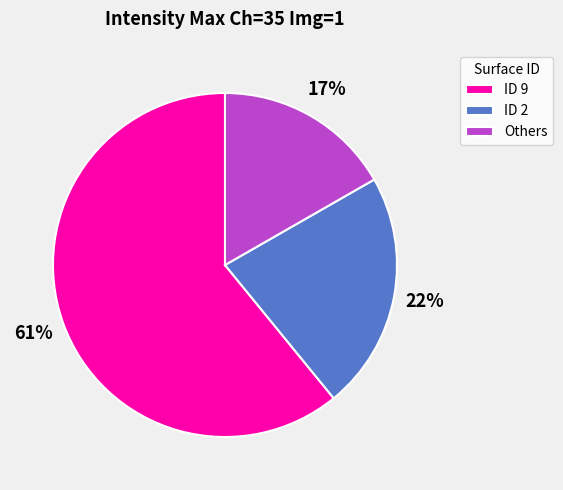

Rank the categories by value from lowest to highest.

Others, ID 2, ID 9